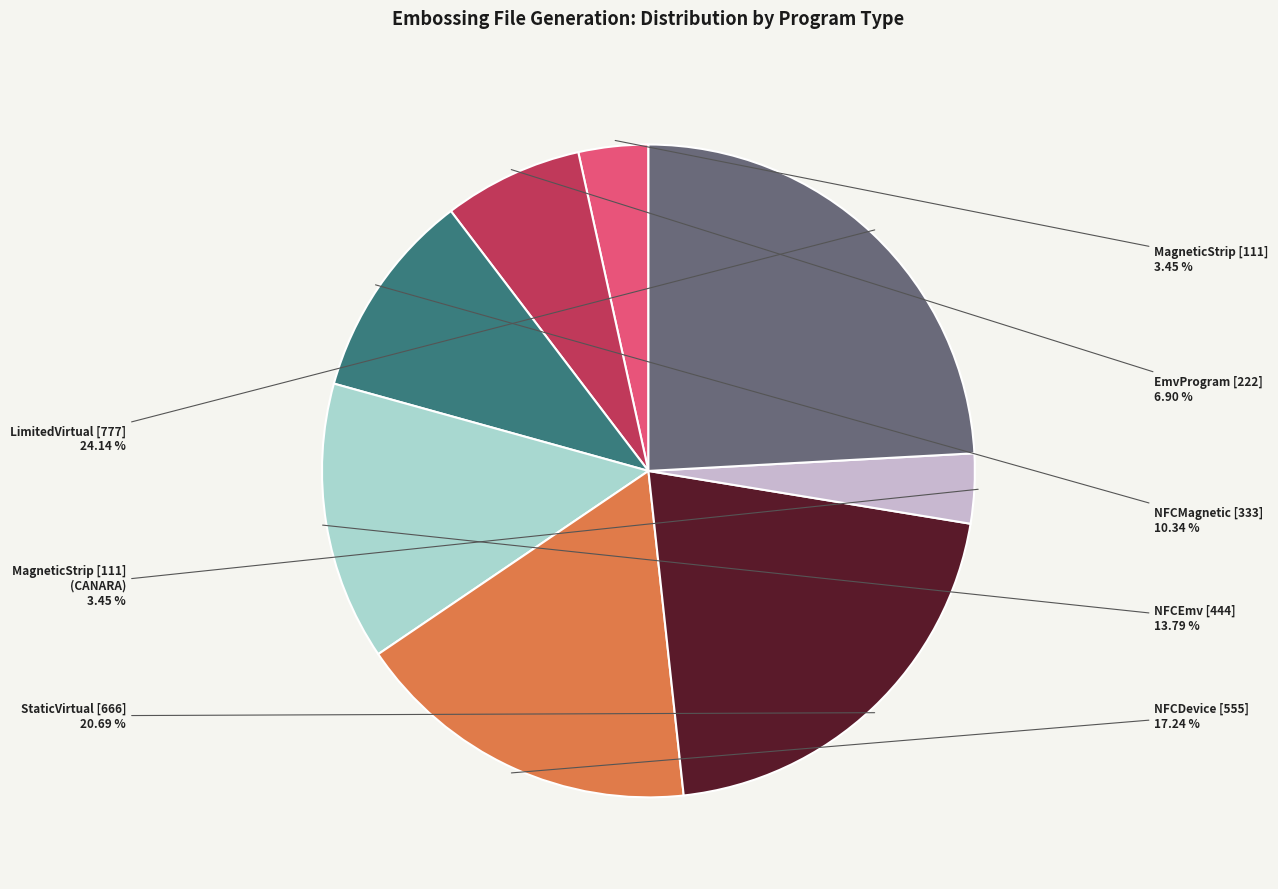

Which category has the biggest portion of the pie?

LimitedVirtual [777]